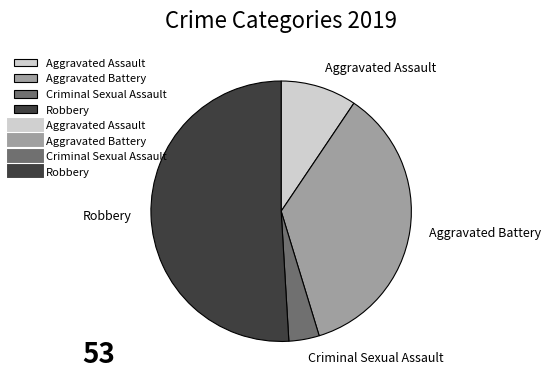

The Aggravated Assault slice represents 9% of the pie. True or false?

True